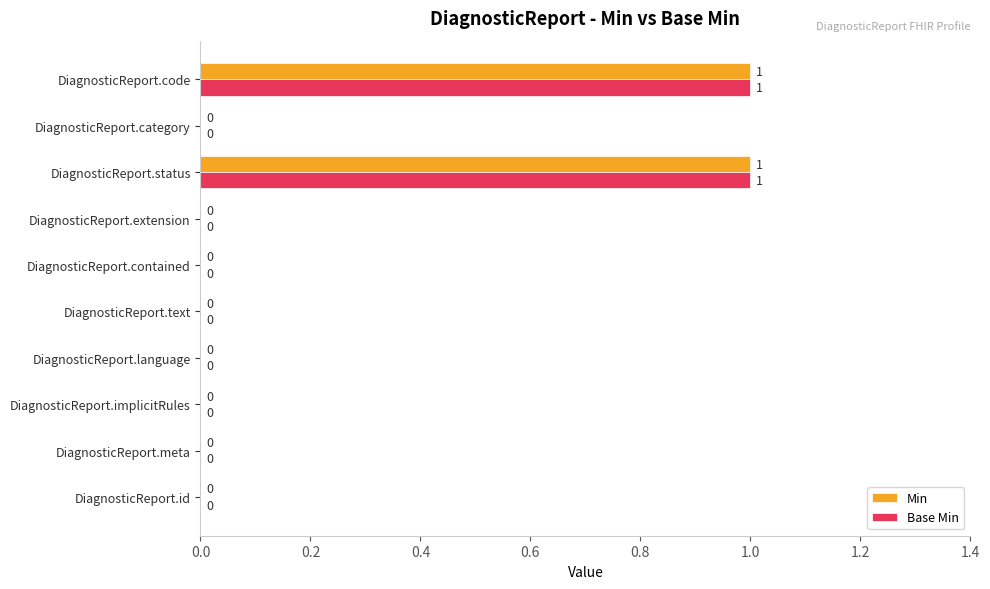

How many positive values does the Base Min series have?

2